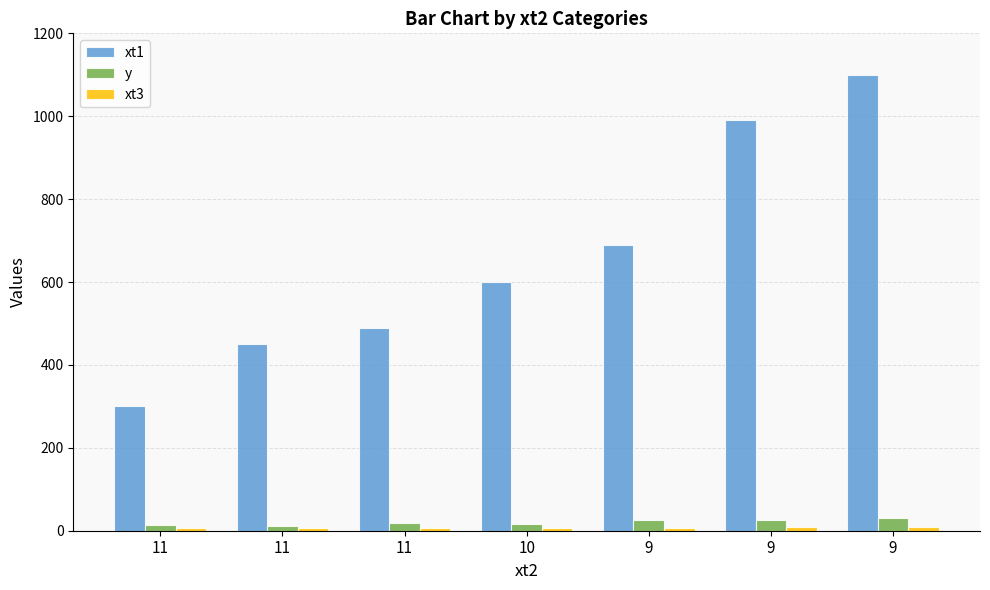

How many groups of bars are there?

7